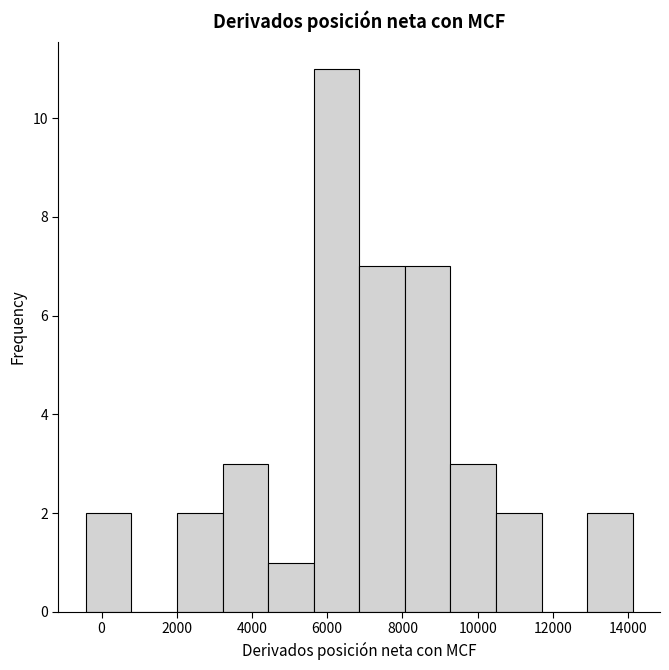

What is the height of the bar covering 5600 to 6800 on the x-axis? Neither the bar edges nor the heights are printed on the chart, so give them approximately, as read against the axes.

11